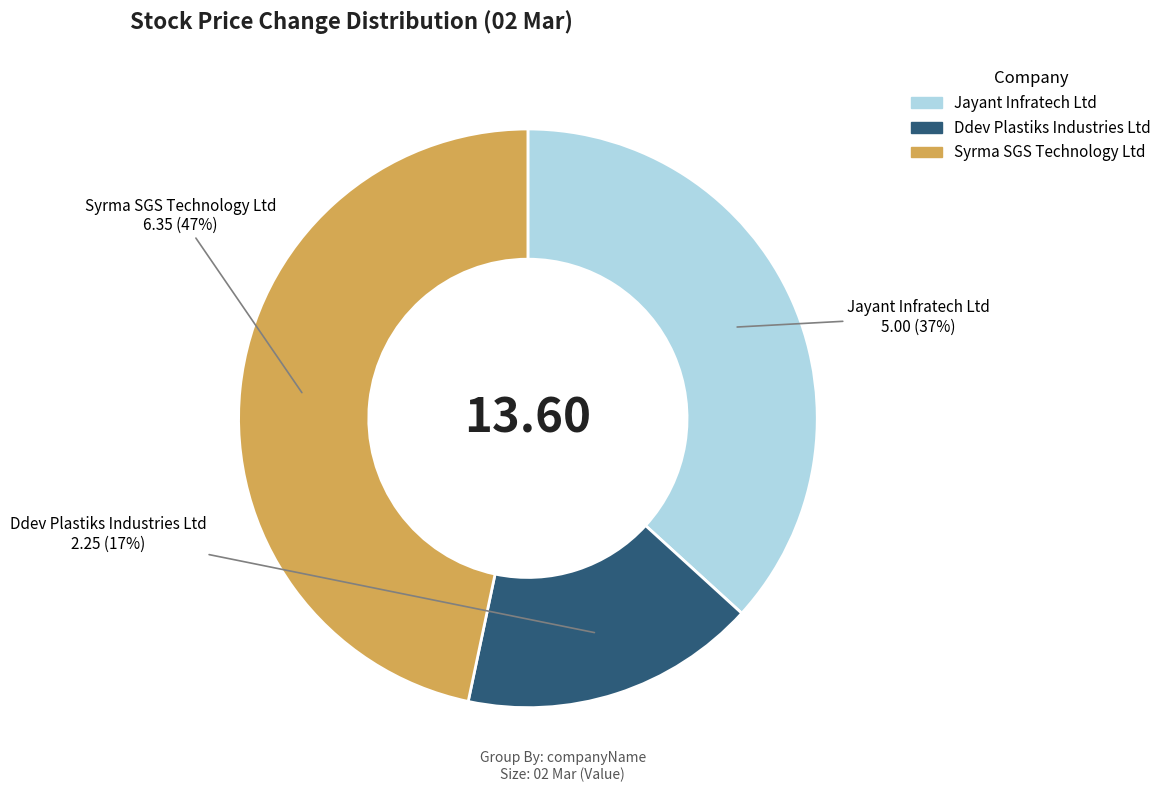

What is the largest slice in the pie chart?

Syrma SGS Technology Ltd